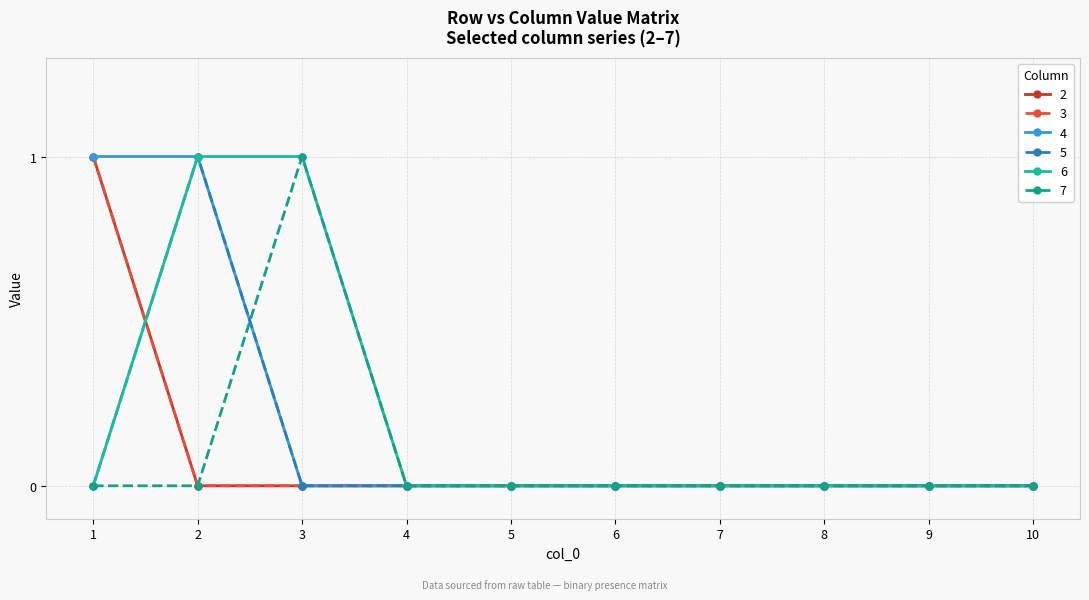

What is the sum of all 2 values?

1